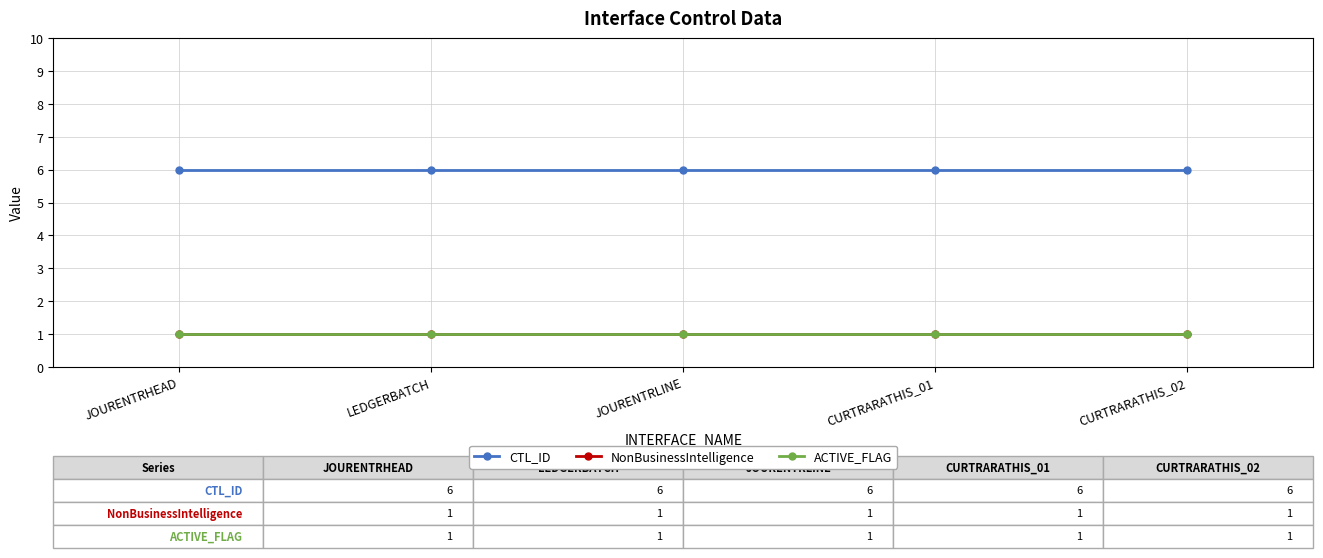

Is this an area chart (filled region under the line)?

No